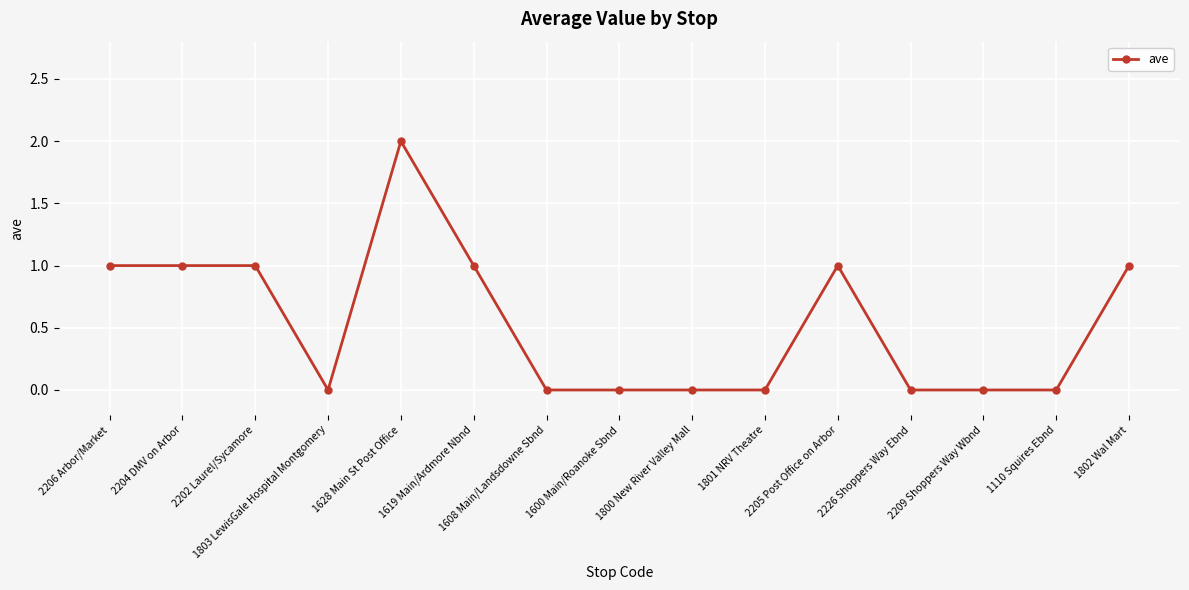

What is the value of the 15th point from the left?

1